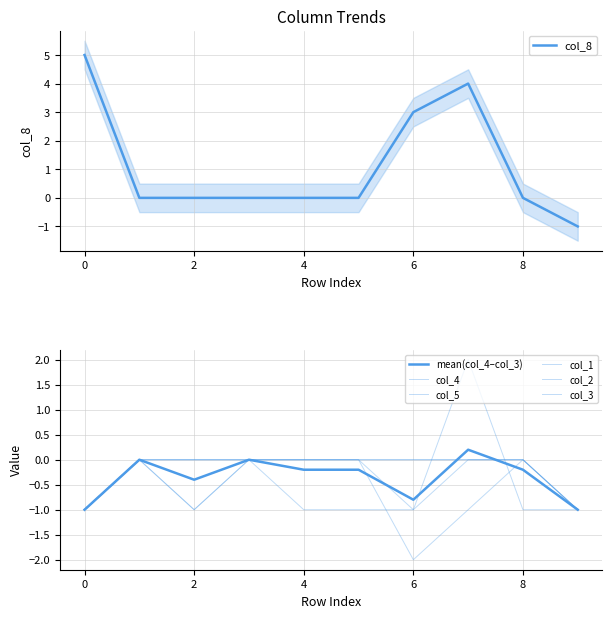

At 5, list the series in order from smallest to largest.

col_5, col_8, col_4, col_1, col_2, col_3